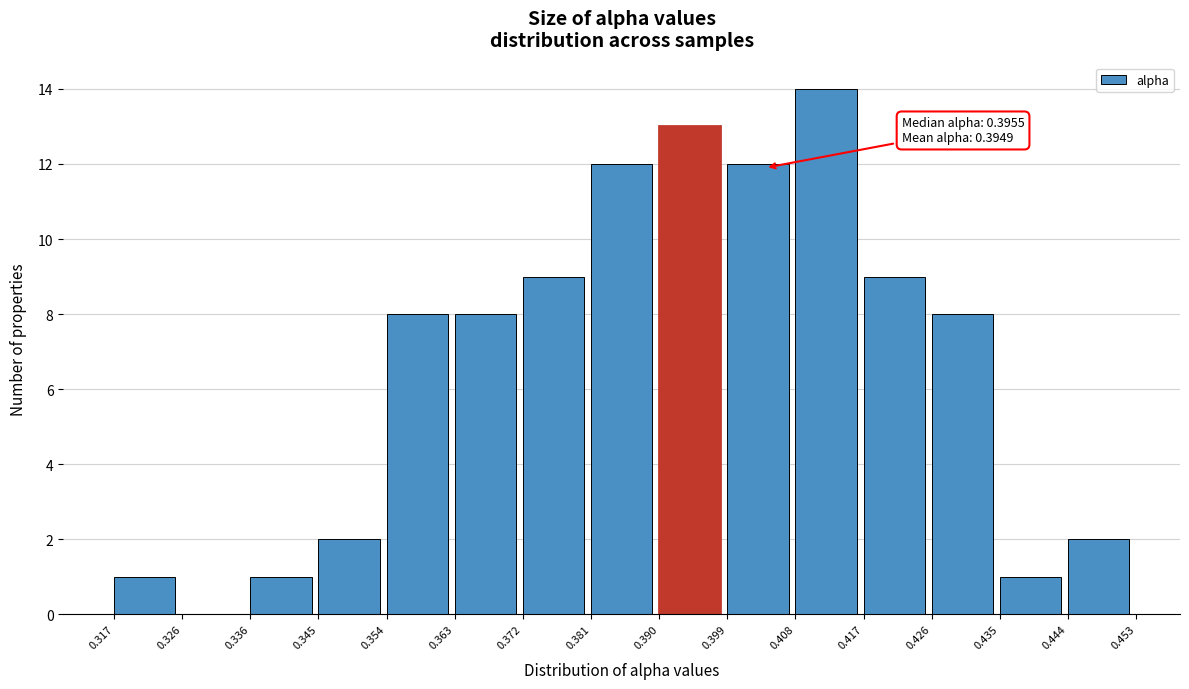

Which range on the x-axis has the tallest bar?

0.408 to 0.417